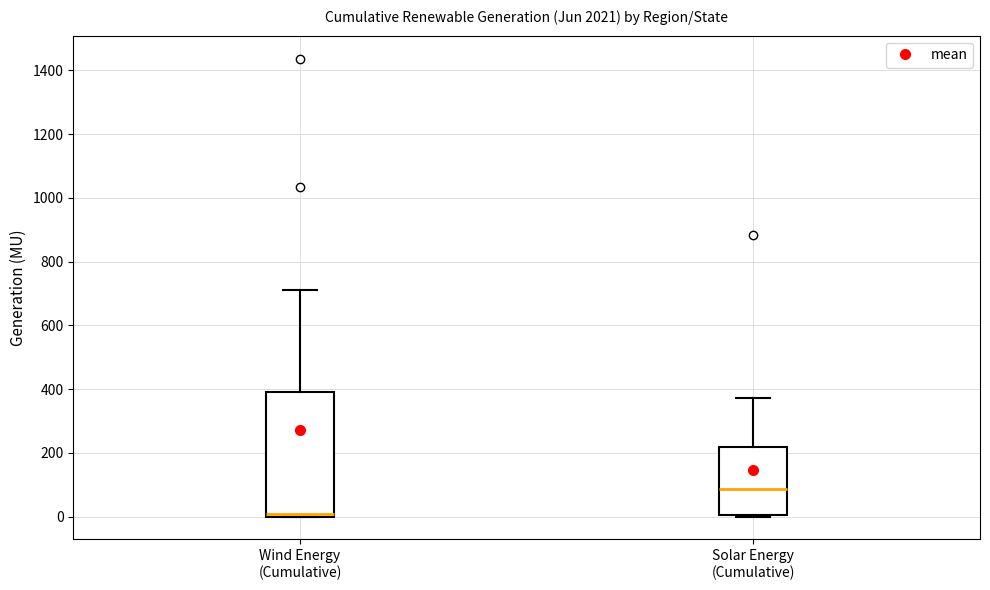

Which box's median line is the highest?

Solar Energy (Cumulative)